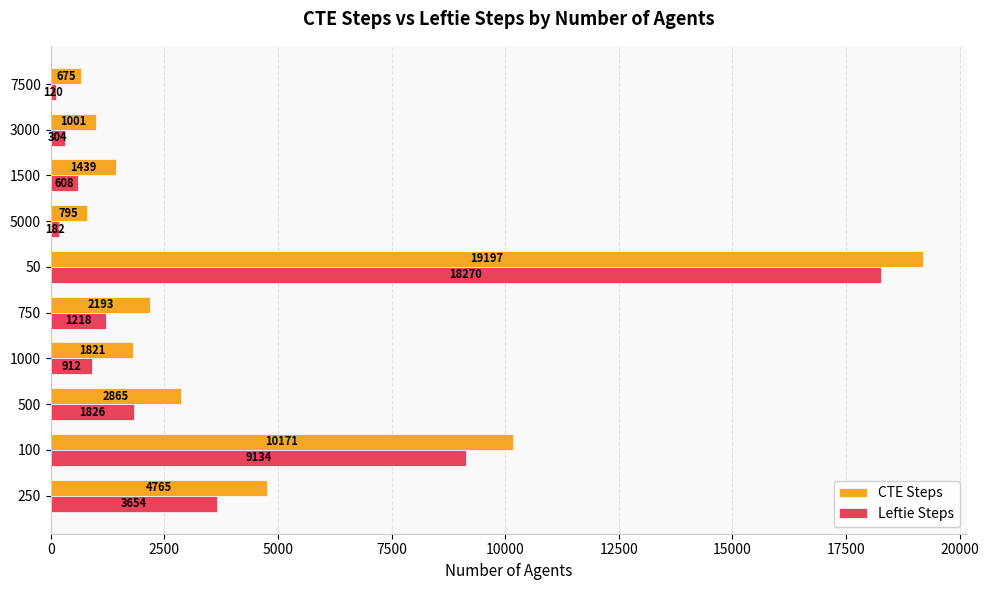

Which series has the largest total across all categories?

CTE Steps